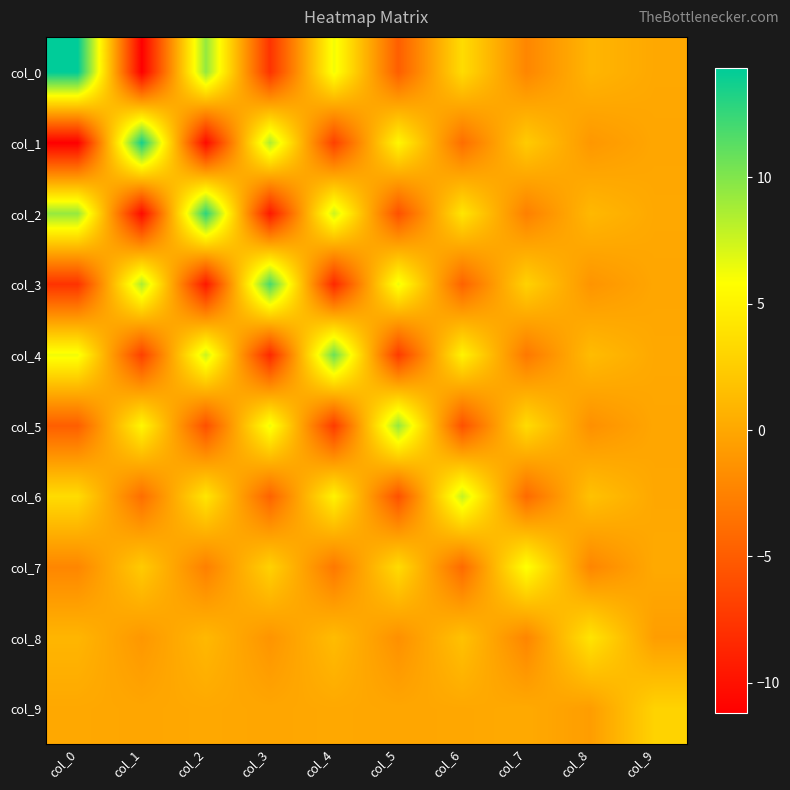

What is the greatest value displayed?

14.3